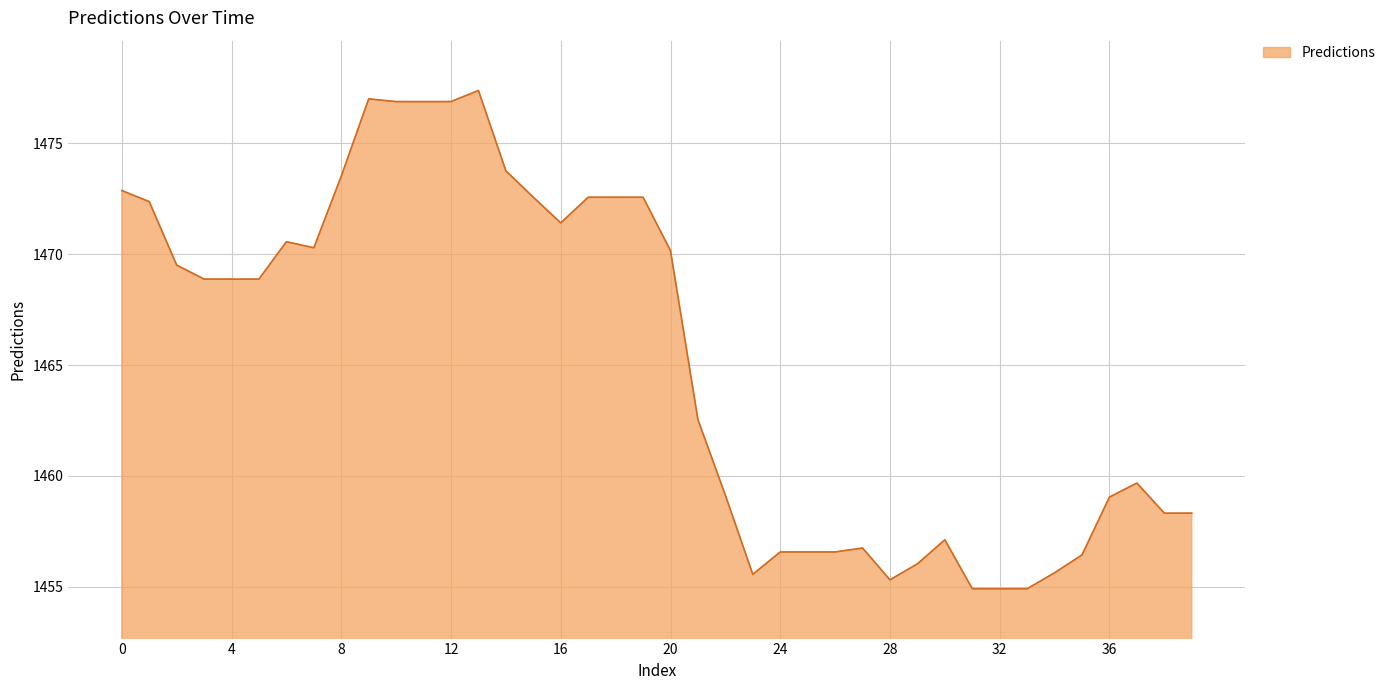

What is the average value?

1465.3